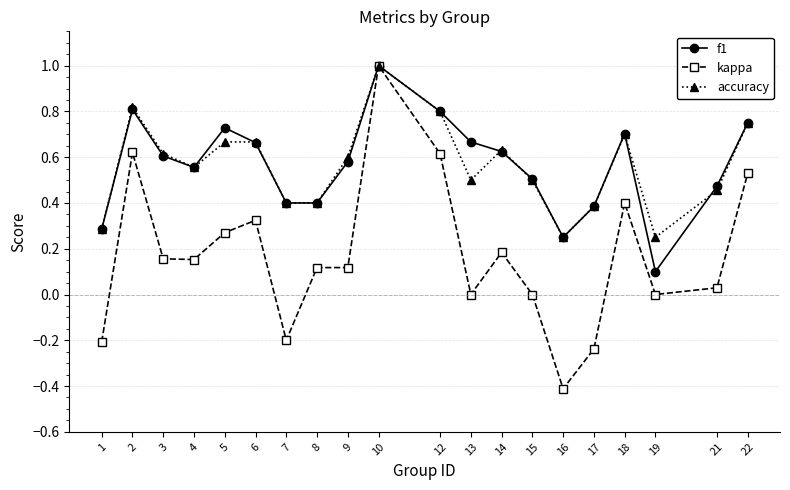

True or false: f1 has more than 0 interior local peaks.

True